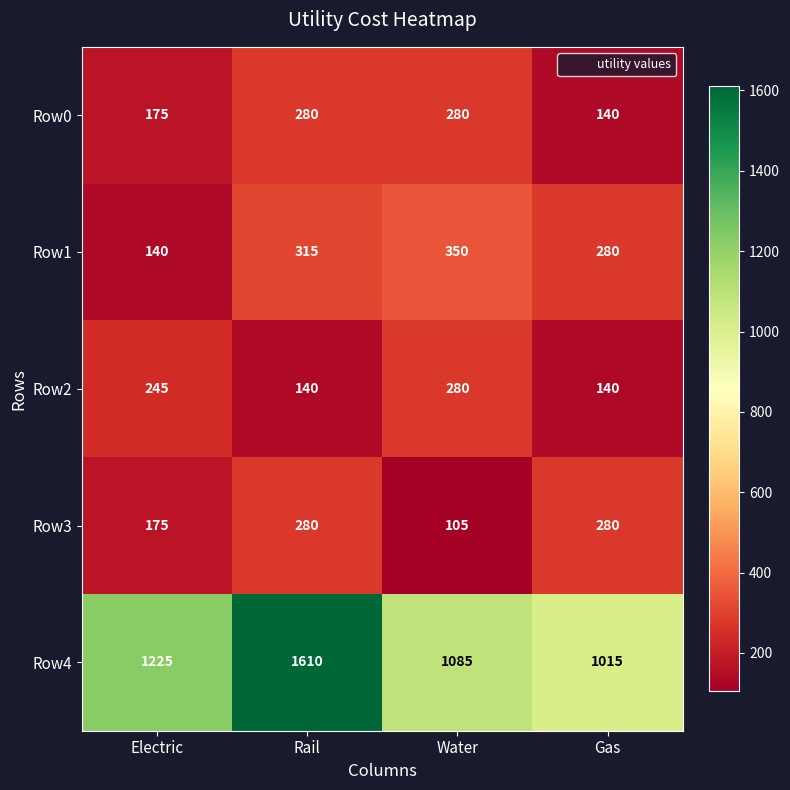

Which series has the largest total across all categories?

Row4